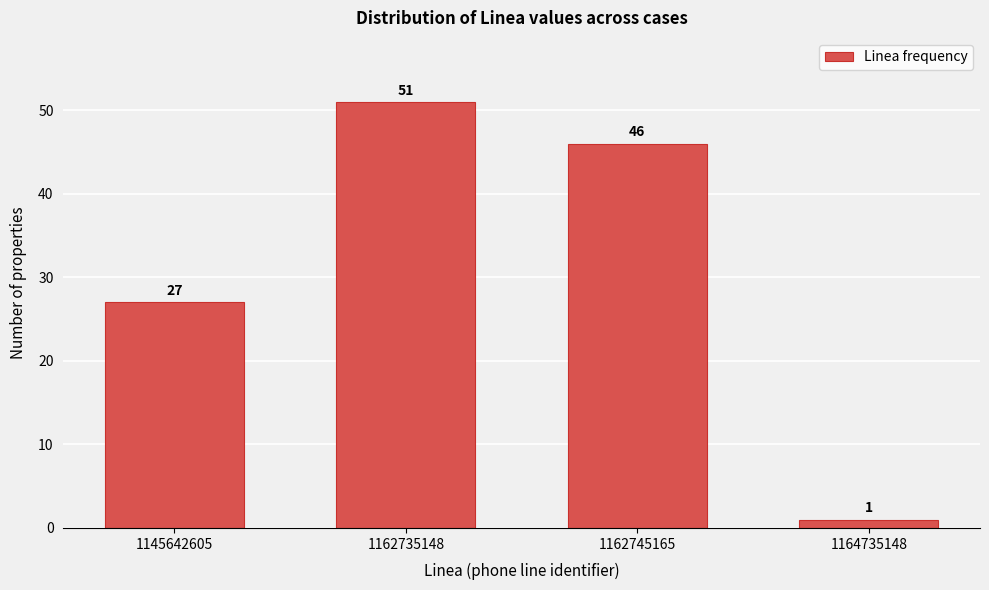

Reading left to right, list all the values displayed in this chart.

27	51	46	1